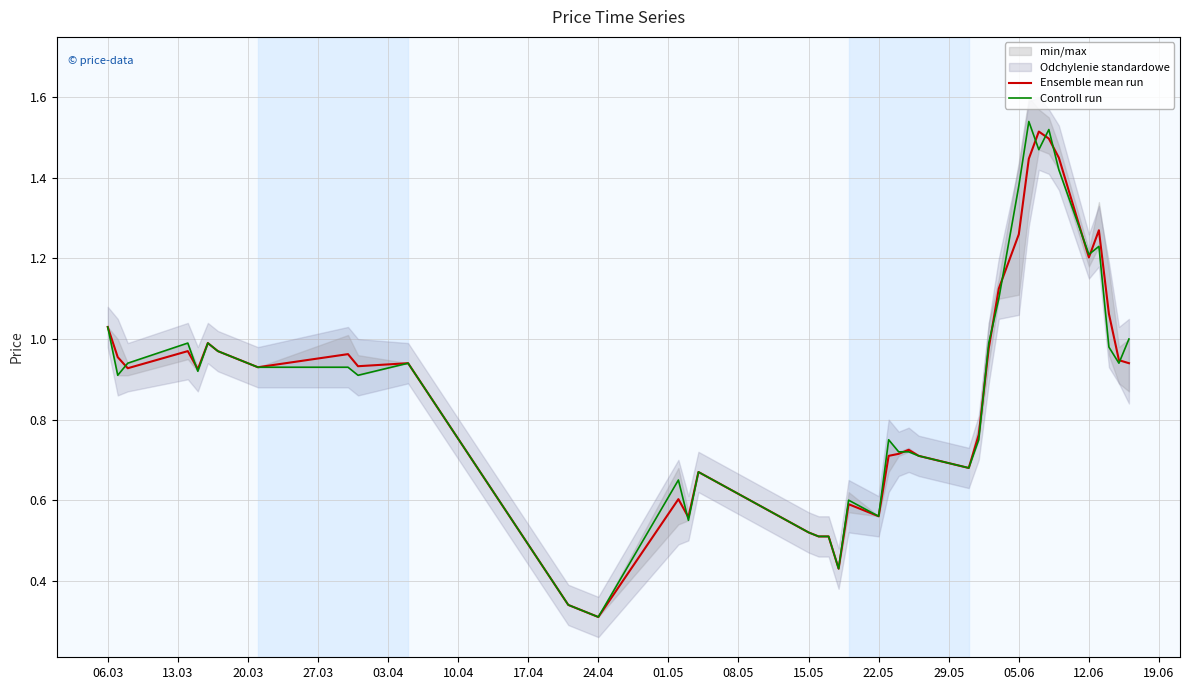

Count the number of categories in the chart.

40